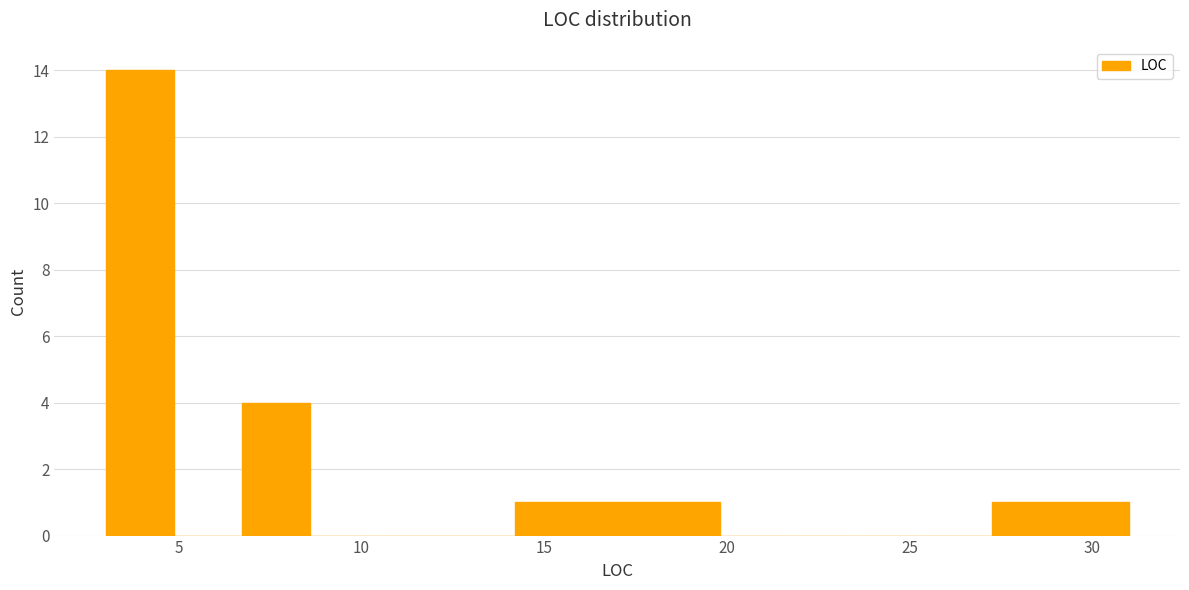

Read against the x-axis, roughly where is the centre of the tallest bar?

4.0